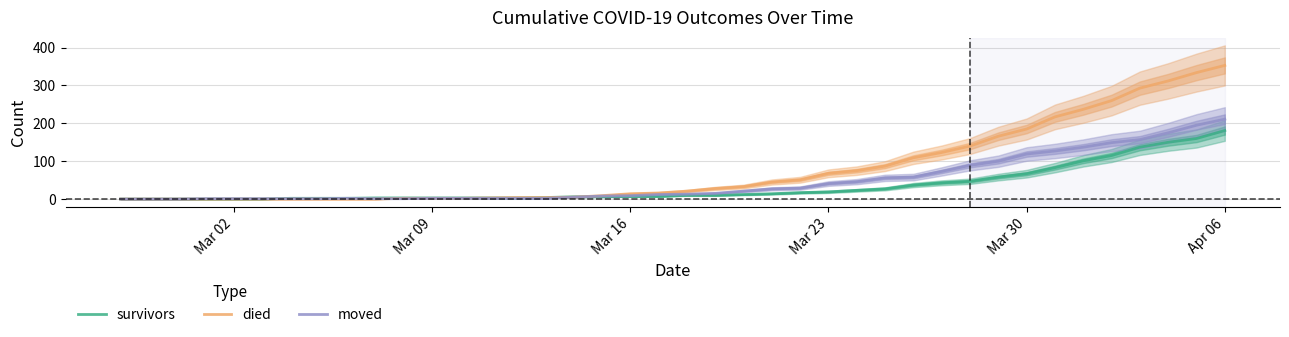

What is the maximum value for moved?

211